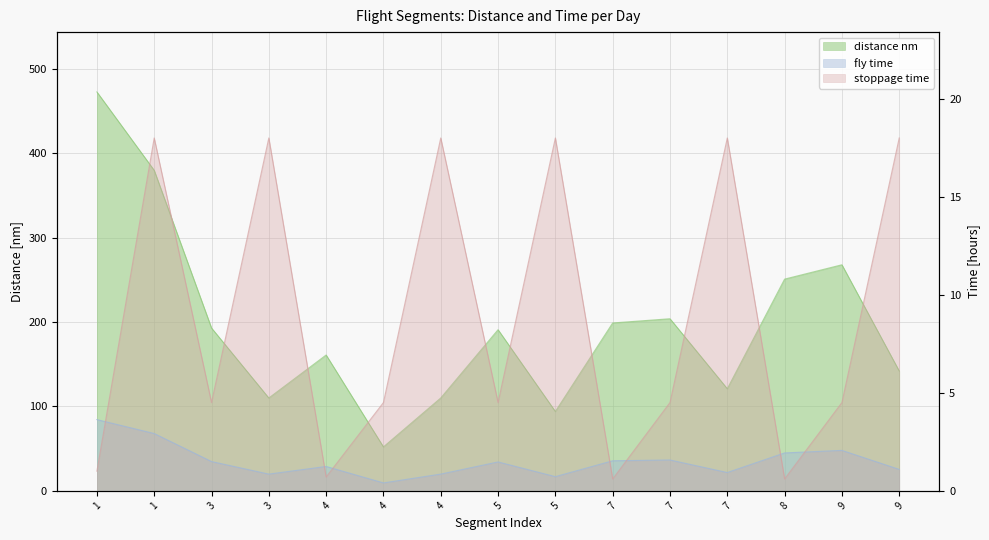

Which series changed the most between 4 and 4?

distance nm